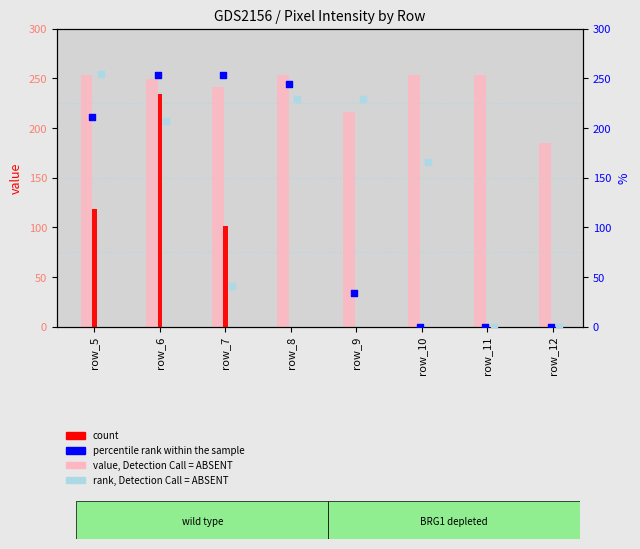

Which series has the largest Y range (max minus min)?

rank, Detection Call = ABSENT